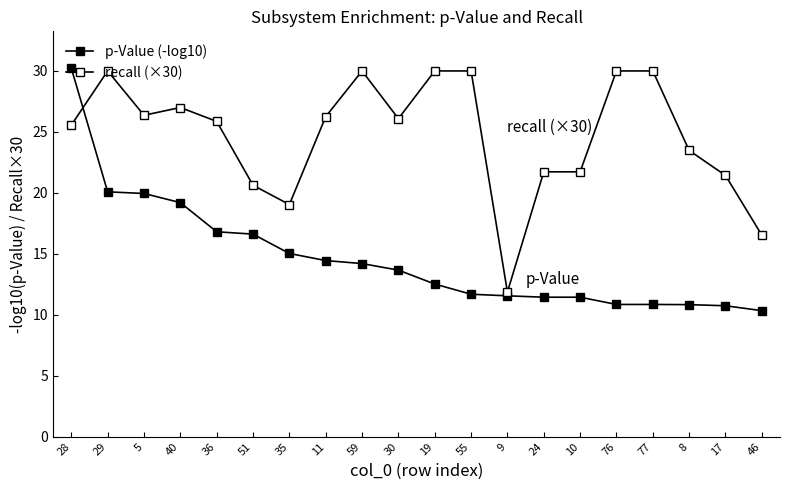

True or false: p-Value (-log10) and recall (×30) cross at least once.

True